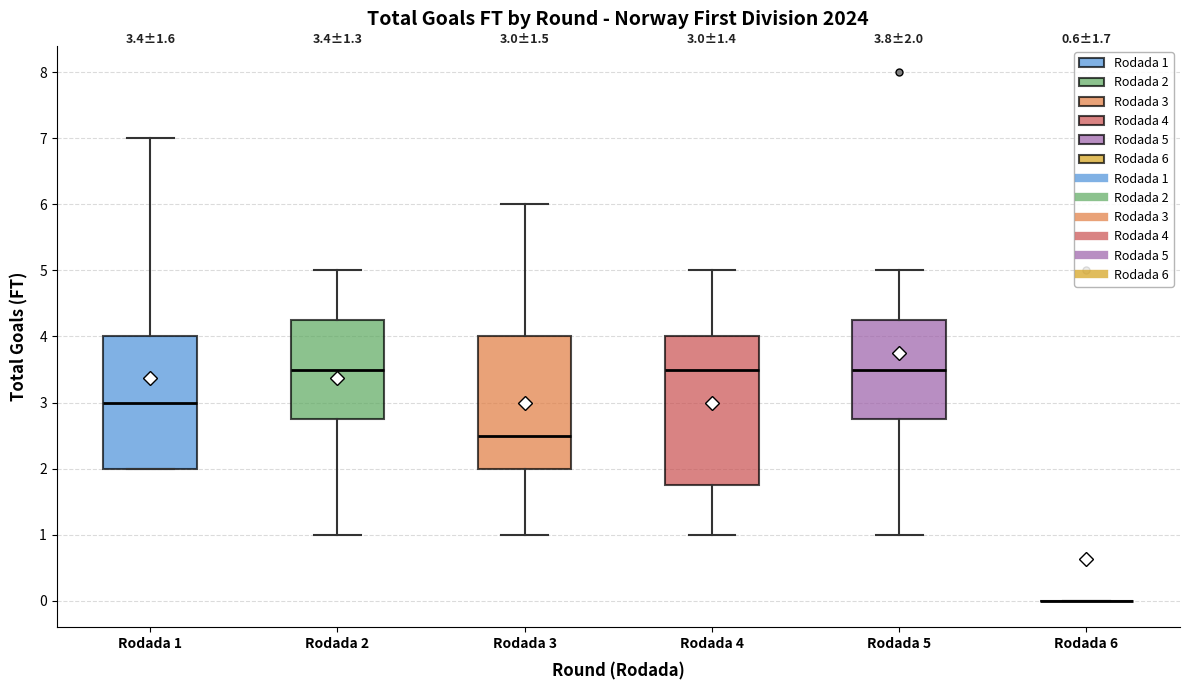

Comparing the boxes themselves (not the whiskers), which one is the tallest?

Rodada 4